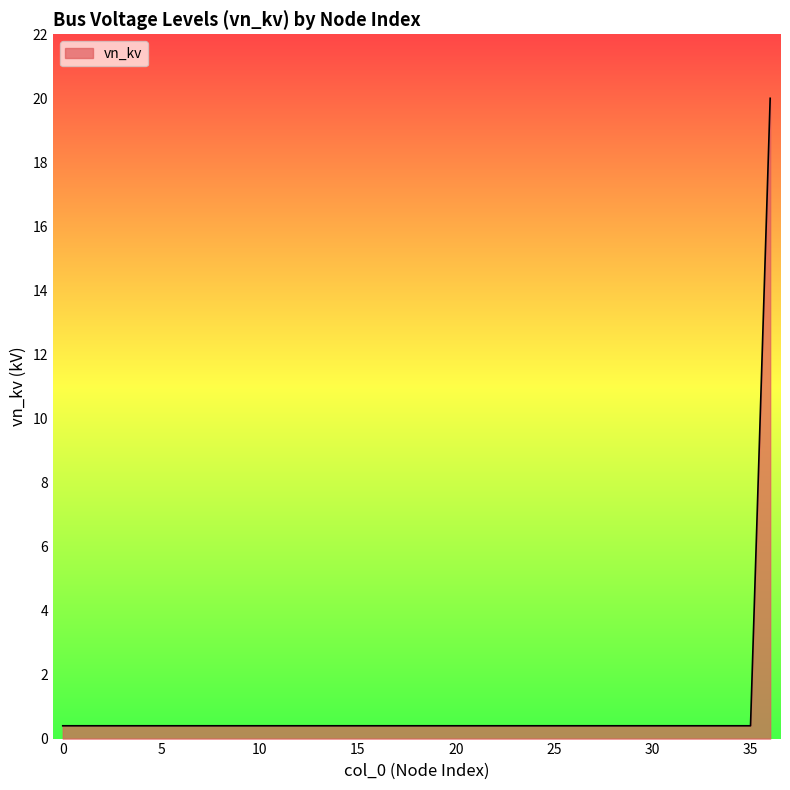

What is the maximum value shown in the chart?

20.0